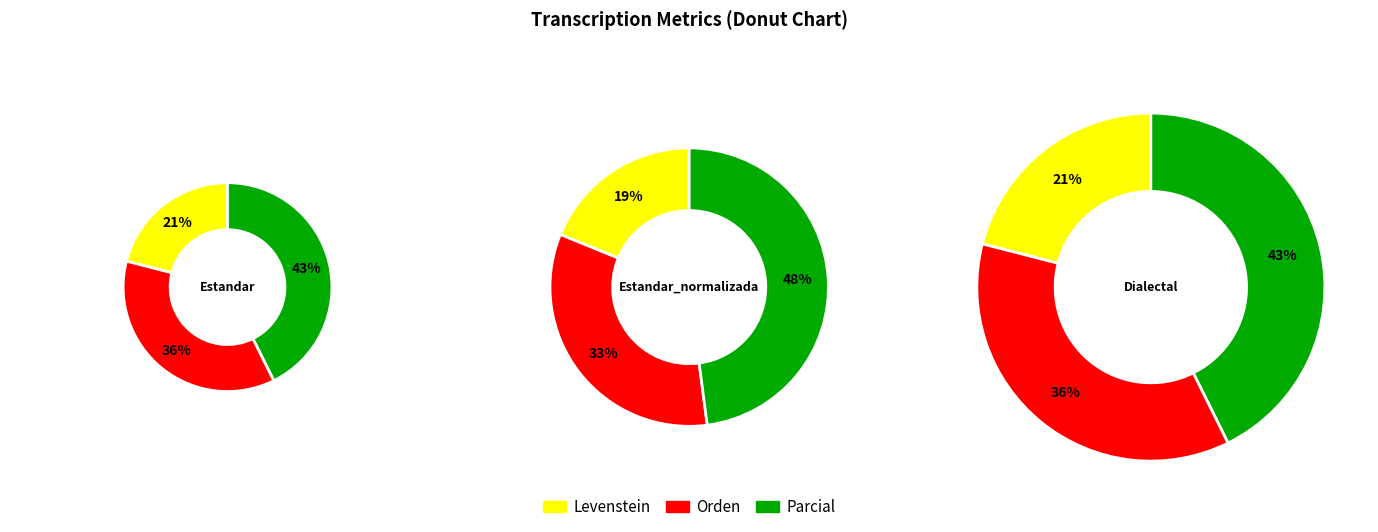

How much of the chart is everything except Dialectal?

74.7%